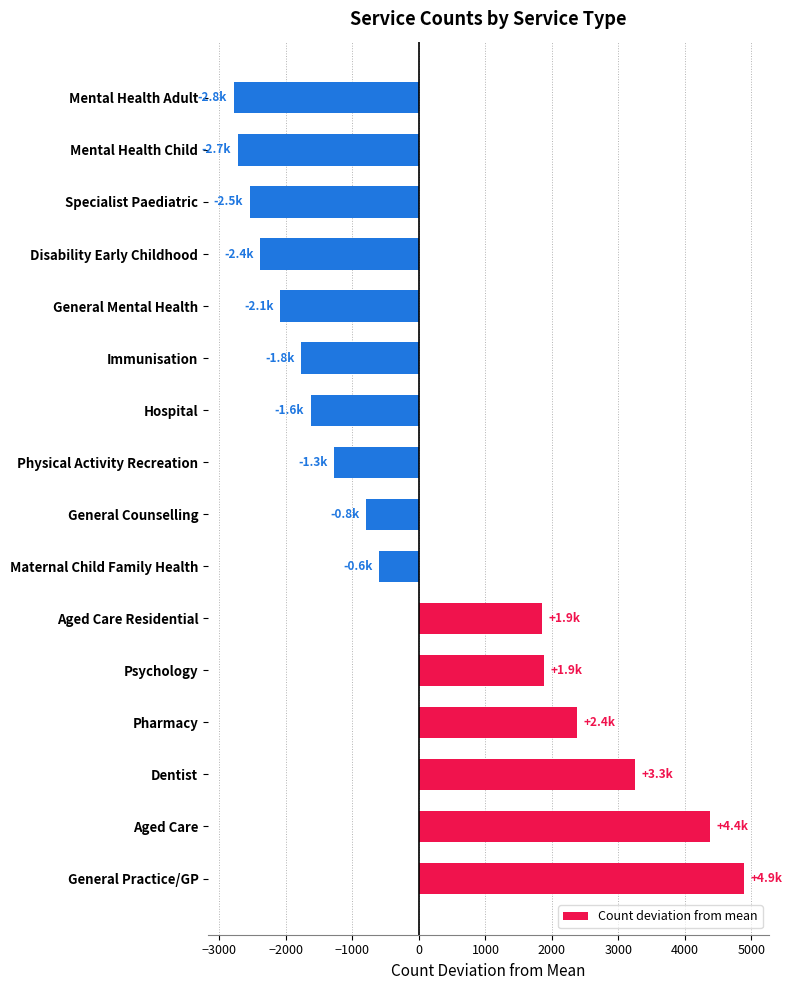

Count the number of data series in this chart.

1